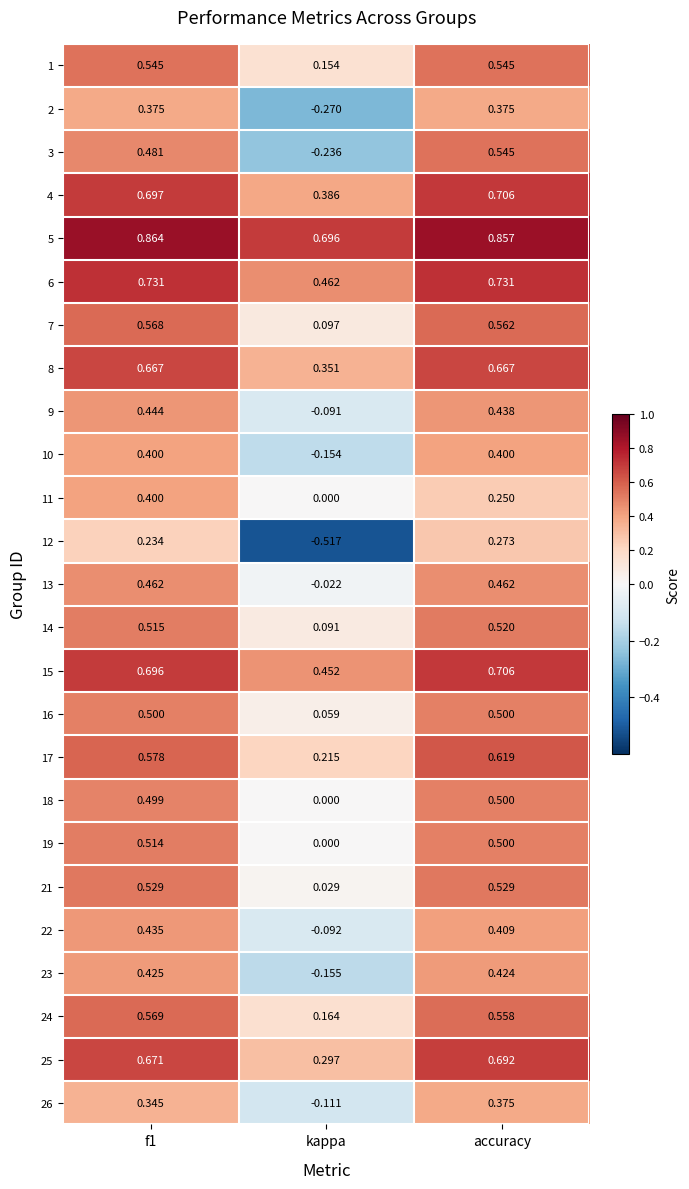

At which label is 21 closest to 0?

kappa